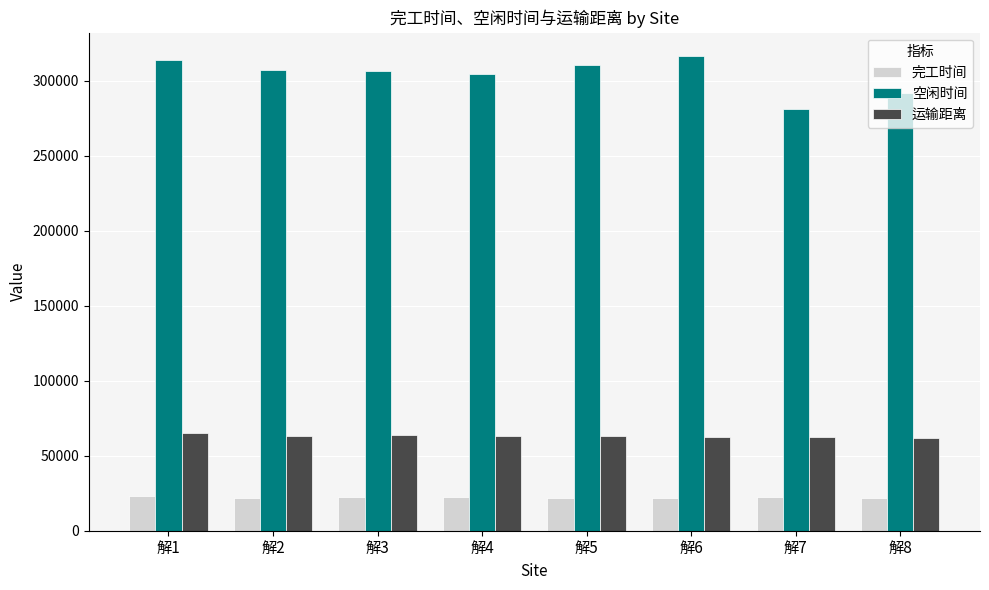

At how many categories does at least one series exceed 267564?

8